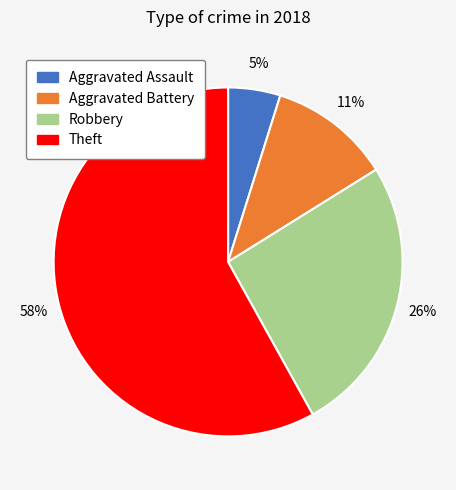

To the nearest percent, what percentage of the pie is Robbery?

26%